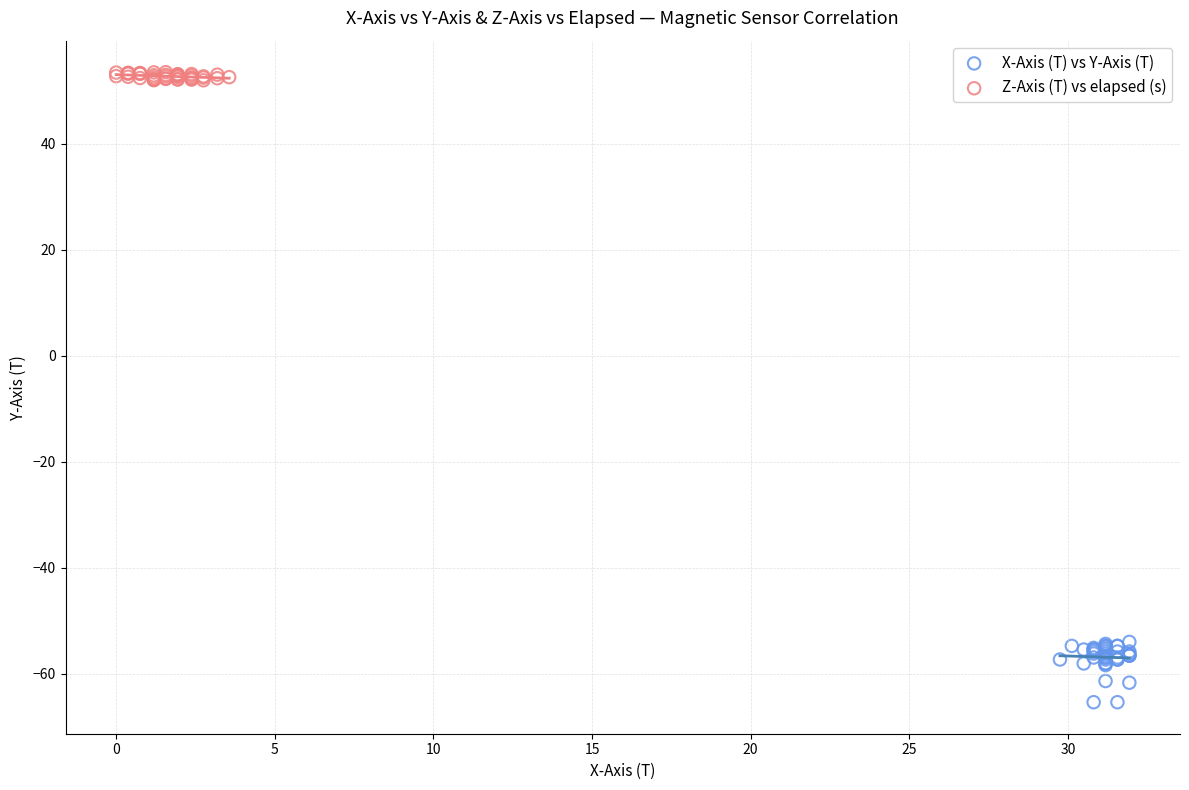

Which series contains the highest Y value?

Z-Axis (T) vs elapsed (s)